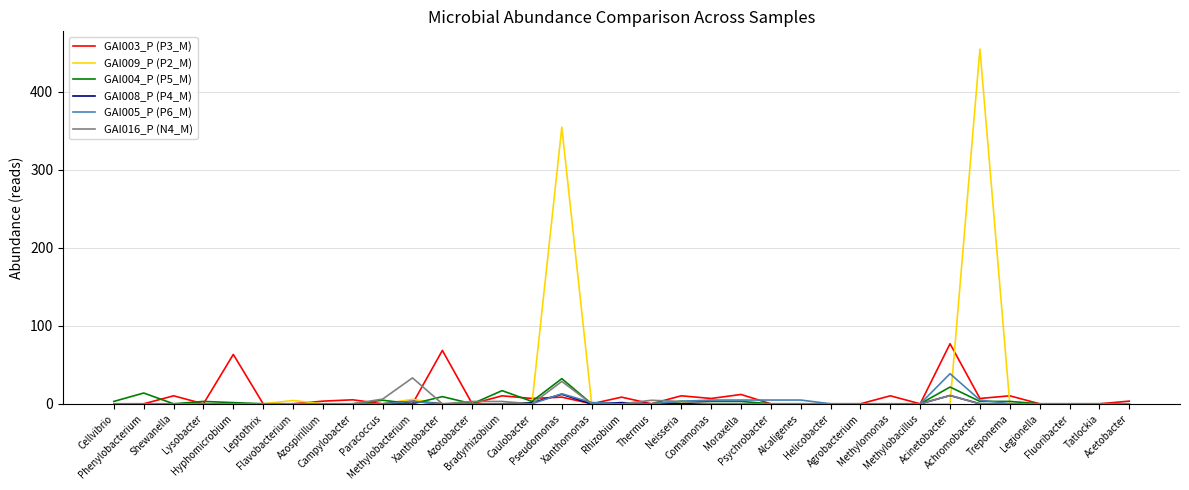

True or false: GAI004_P (P5_M) and GAI005_P (P6_M) cross at least once.

True